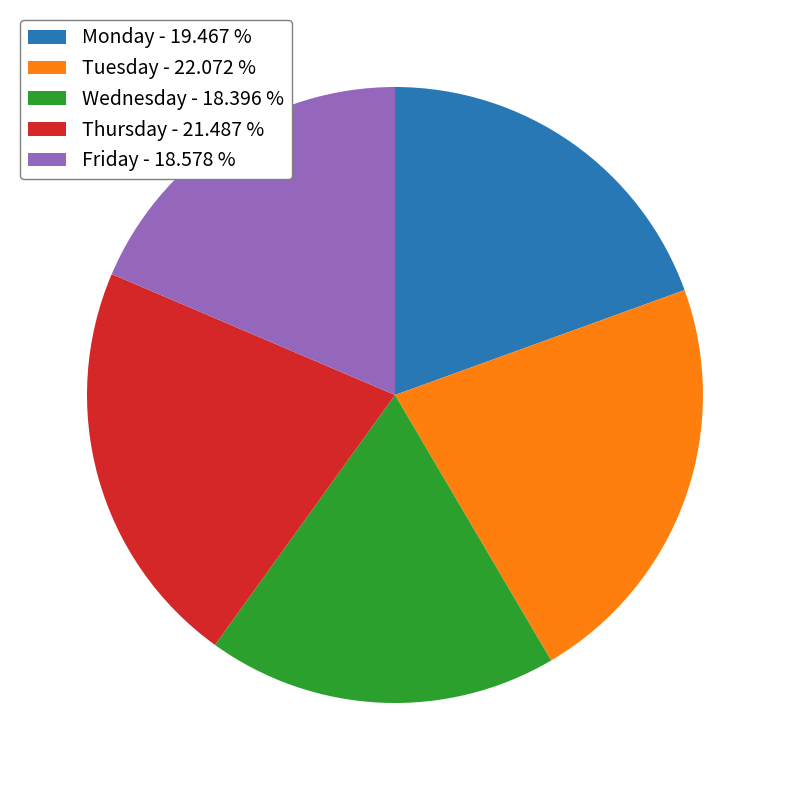

Is Friday the majority of the pie?

No